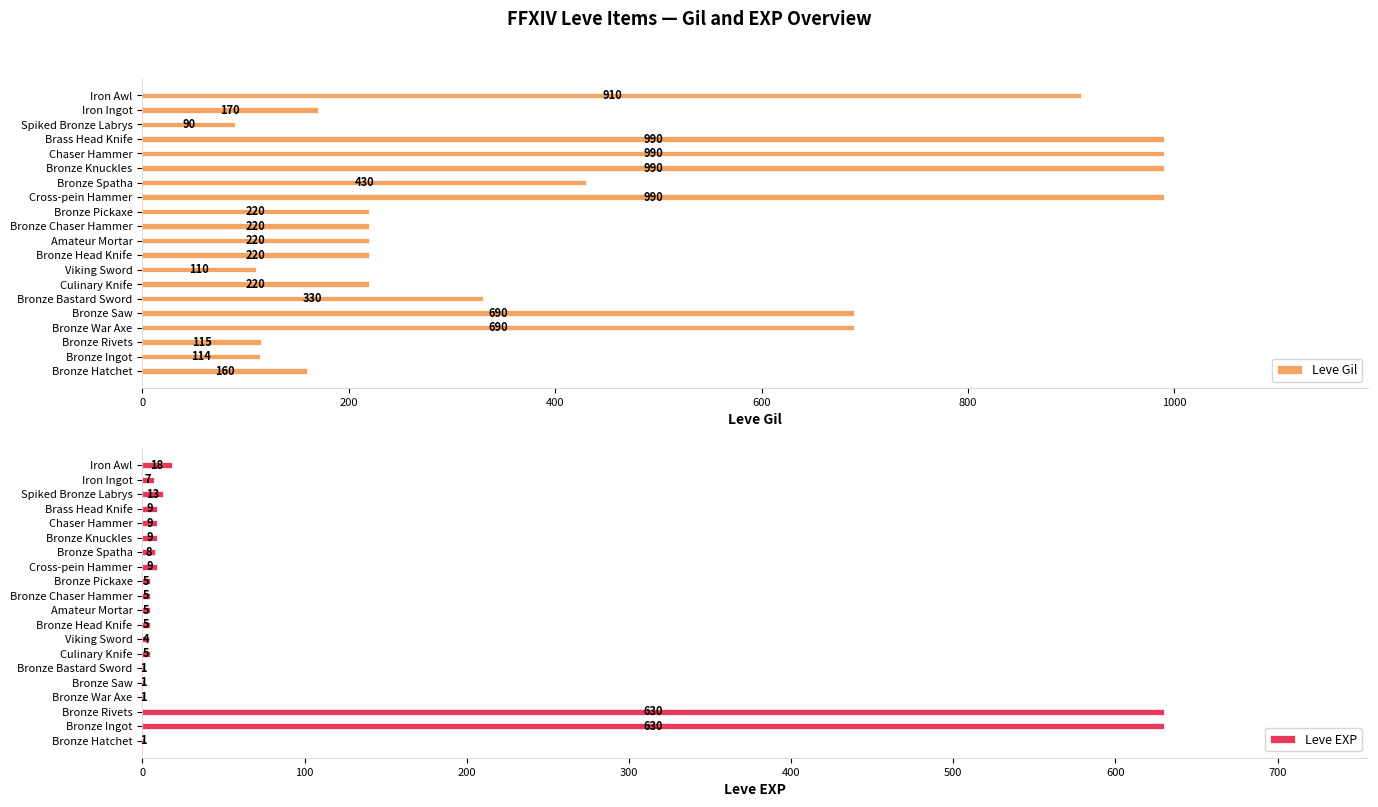

The value of Leve Gil at Viking Sword is 110. True or false?

True